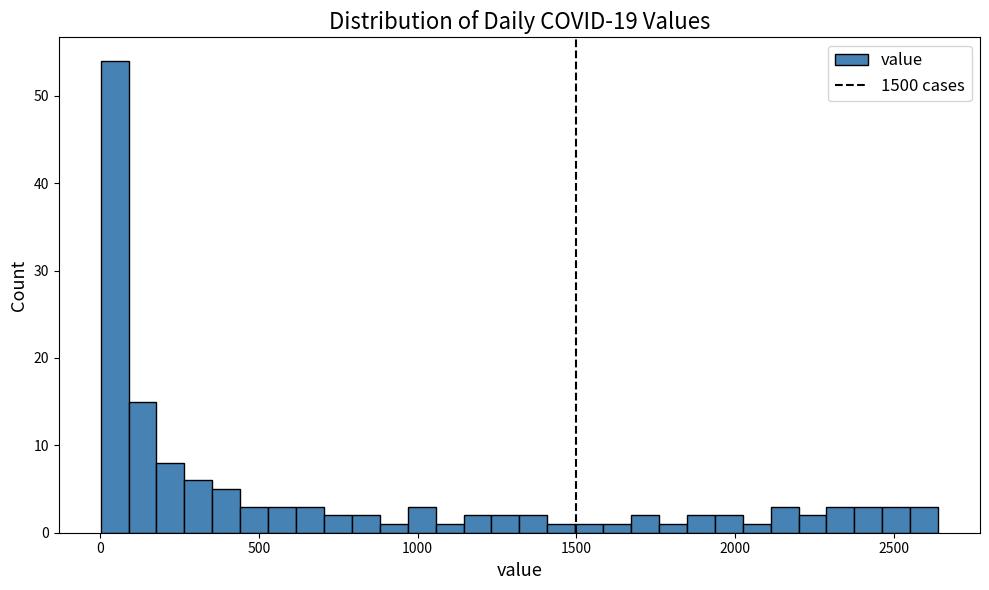

Around what value on the x-axis is the tallest bar? Give the approximate position of its centre, as read against the axis.

50